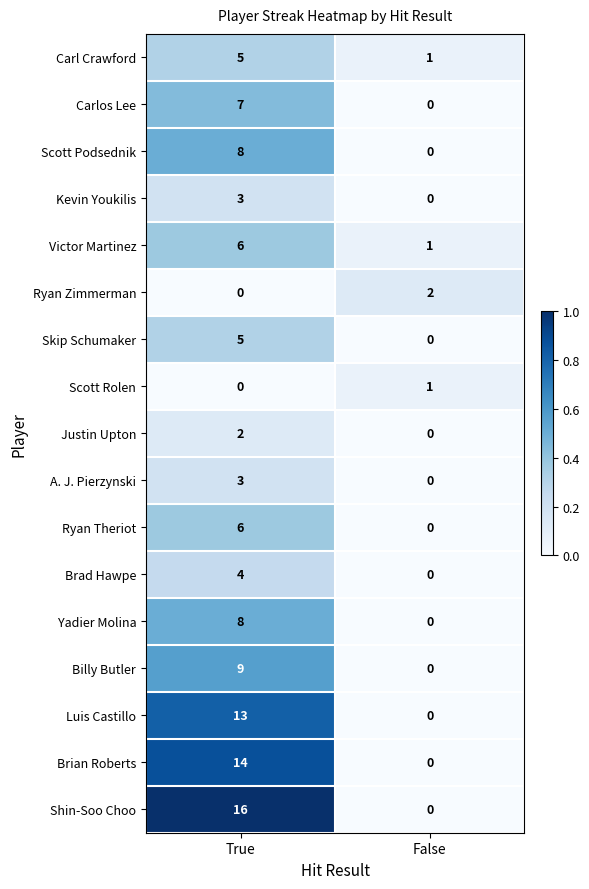

What is the sum of the Billy Butler values at True and False?

9